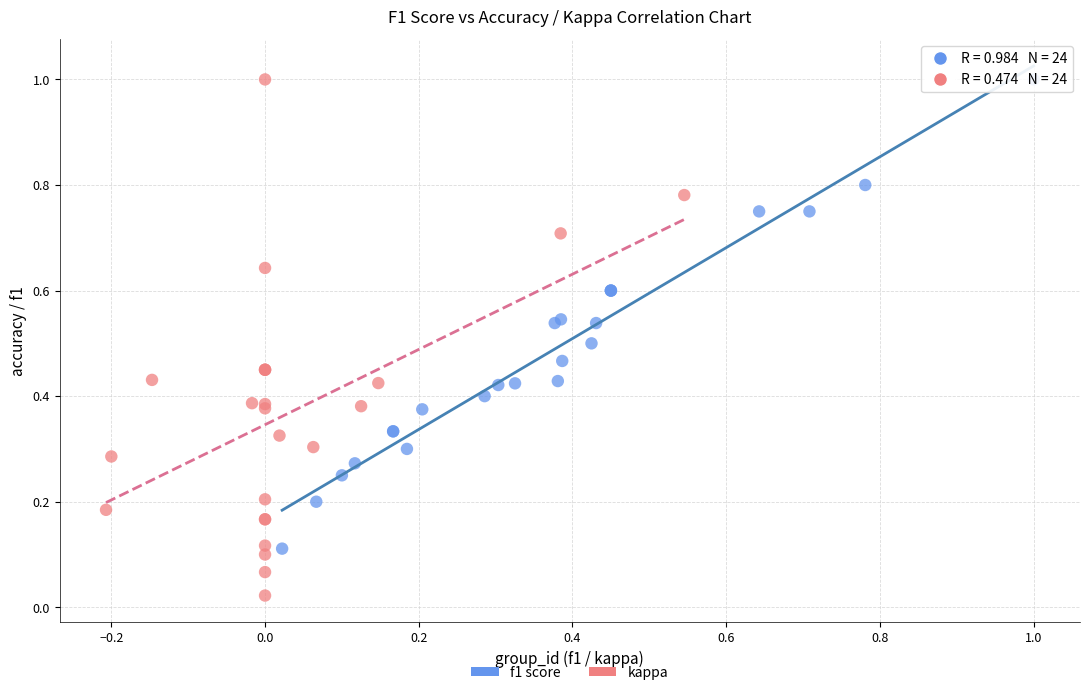

Which series reaches the minimum Y coordinate?

kappa